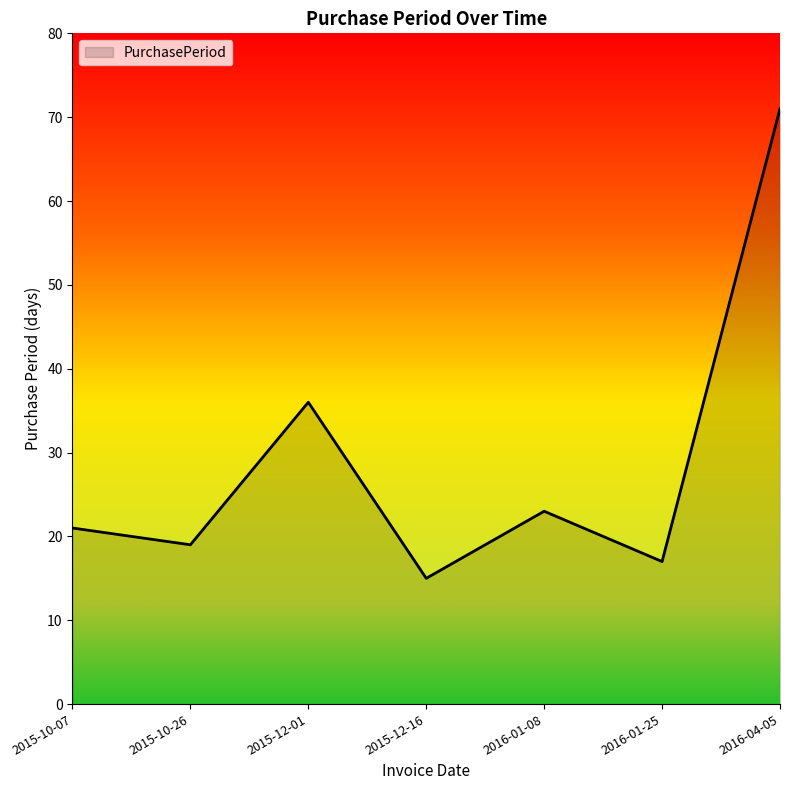

Reading left to right, what are all the values shown in this chart?

21	19	36	15	23	17	71